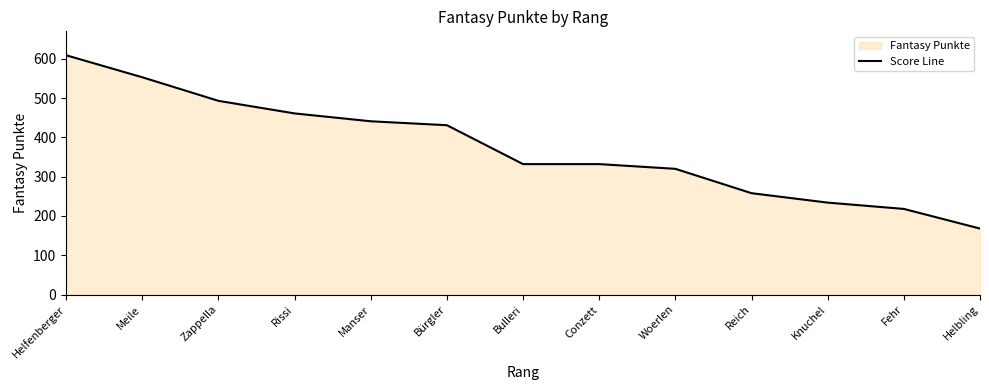

What is the minimum value shown in the chart?

168